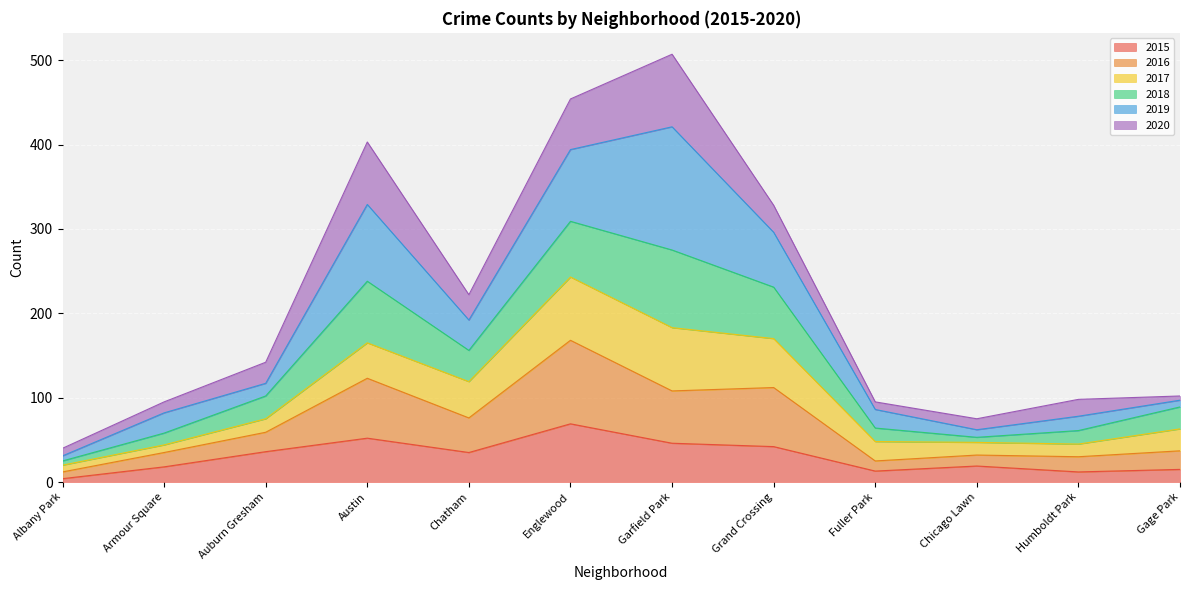

What are all the series names shown in the legend?

2015, 2016, 2017, 2018, 2019, 2020